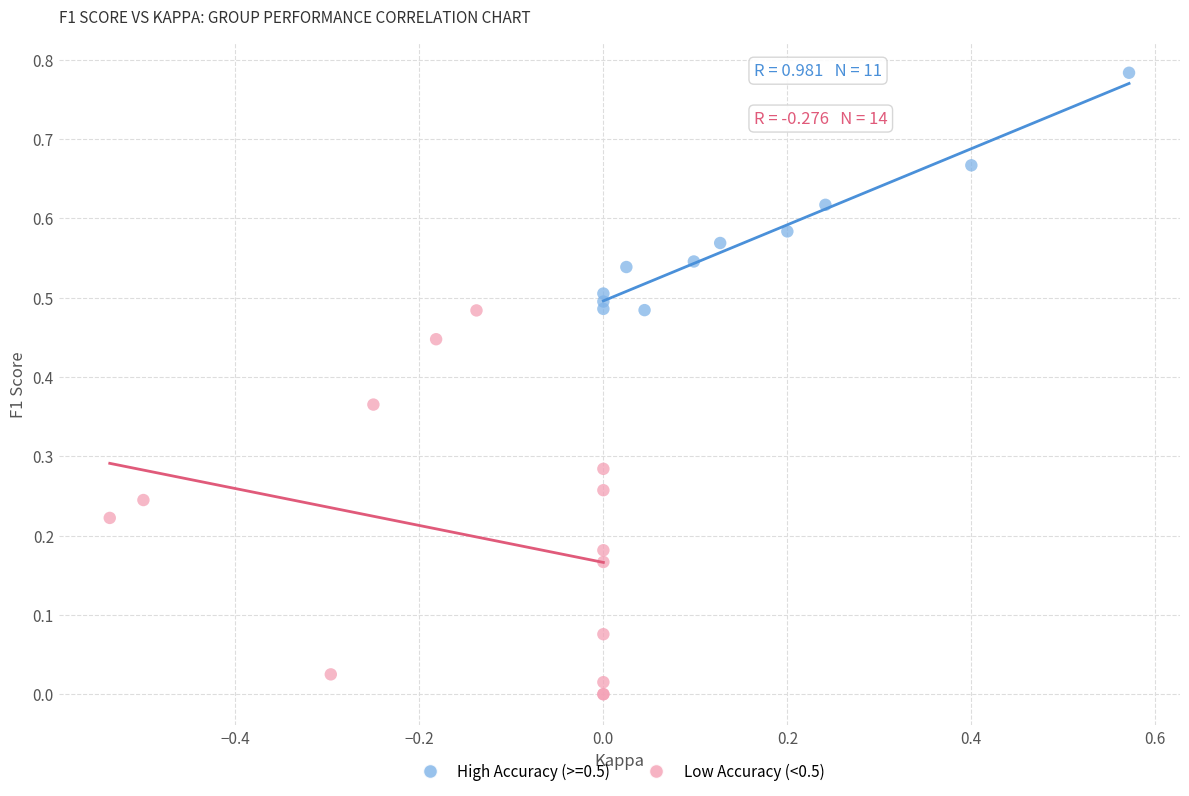

Which series contains the highest Y value?

High Accuracy (>=0.5)